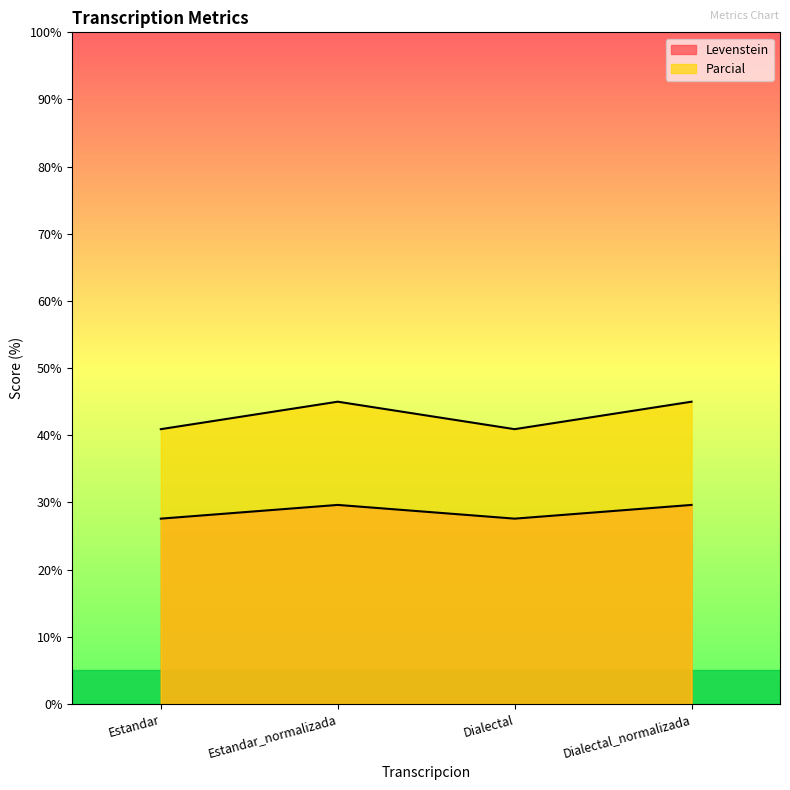

True or false: Levenstein and Parcial cross at least once.

False